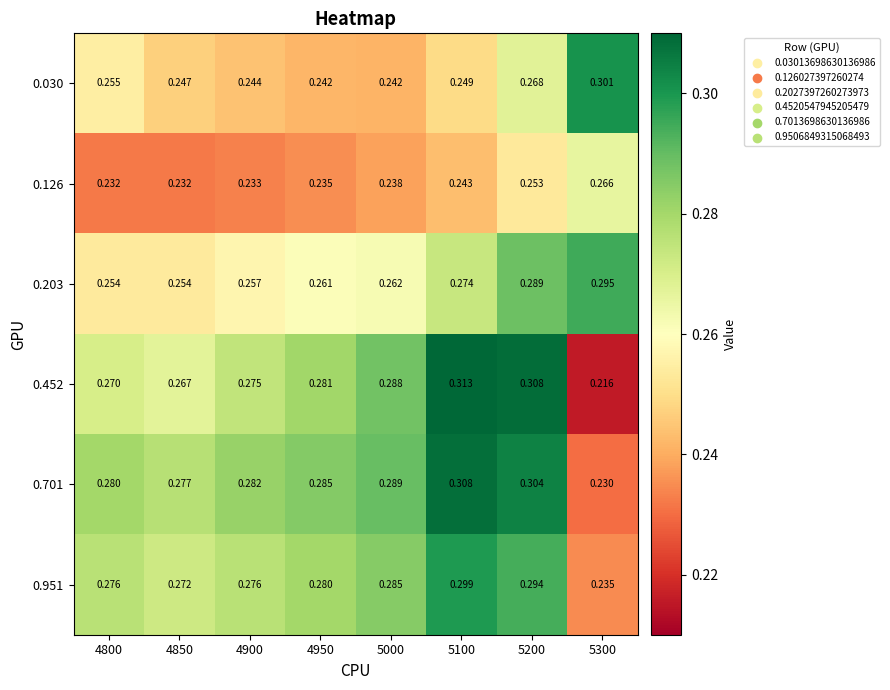

Between 4900 and 5100, which series saw the biggest shift?

0.452